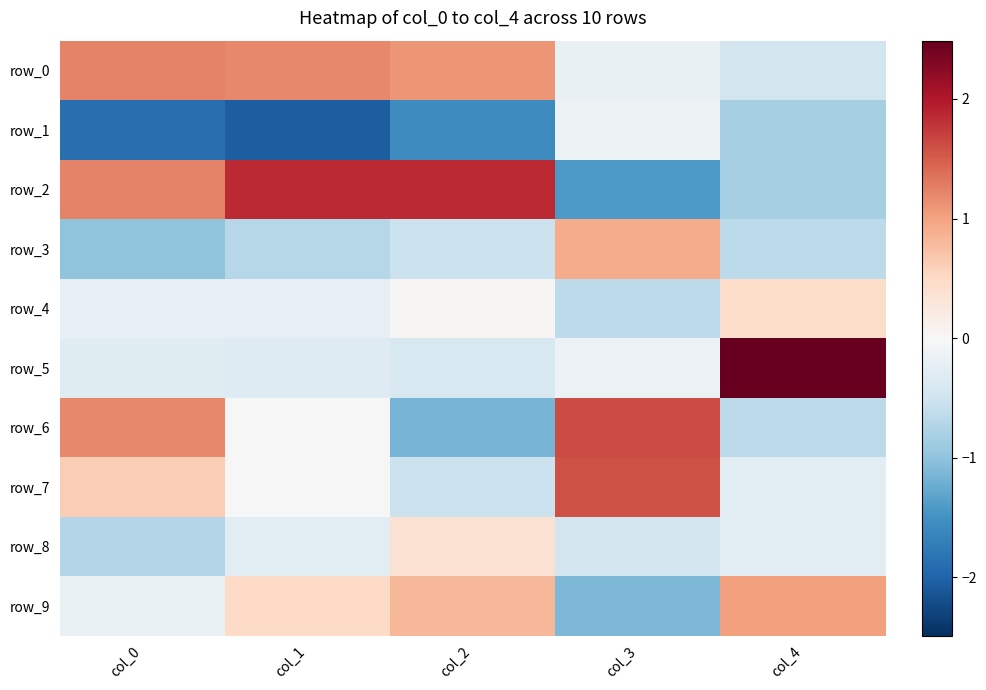

At which label is row_0 closest to 0?

col_3